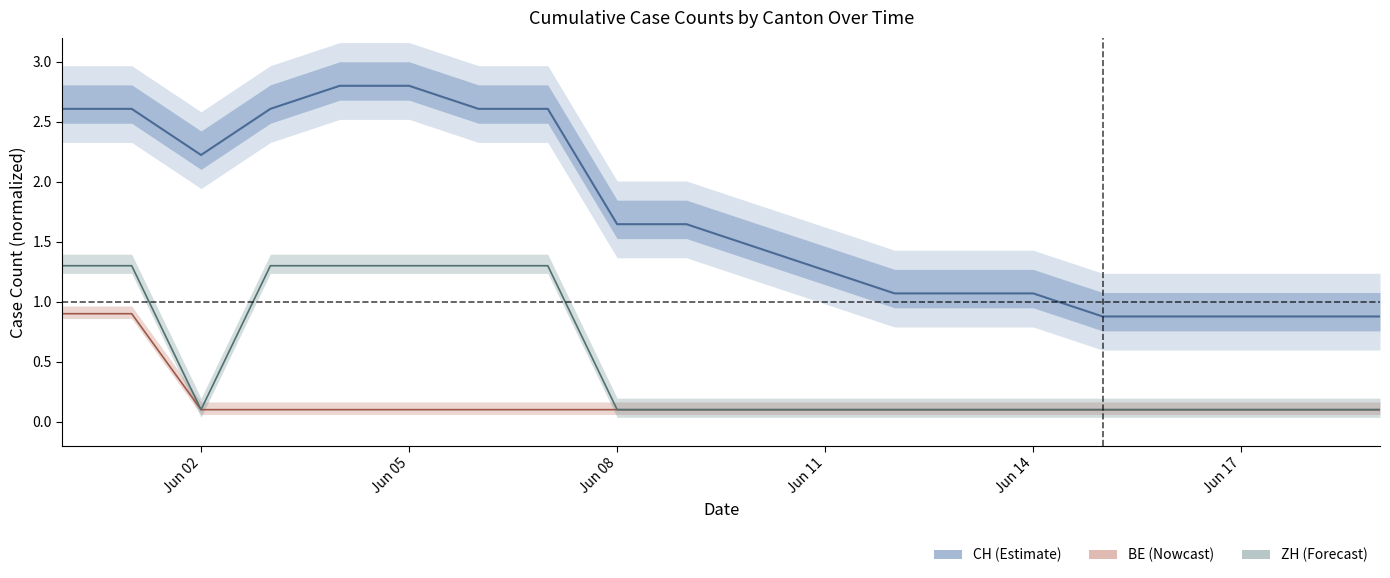

How many values in the CH series exceed 1?

15